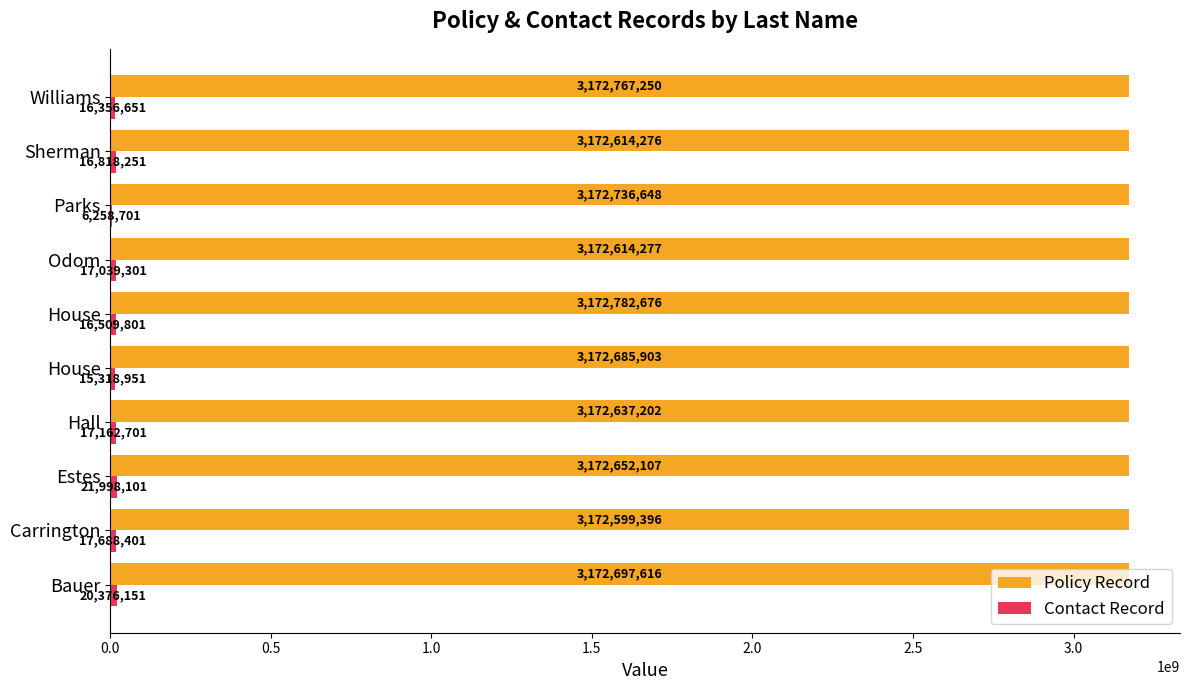

Which series has the largest total across all categories?

Policy Record